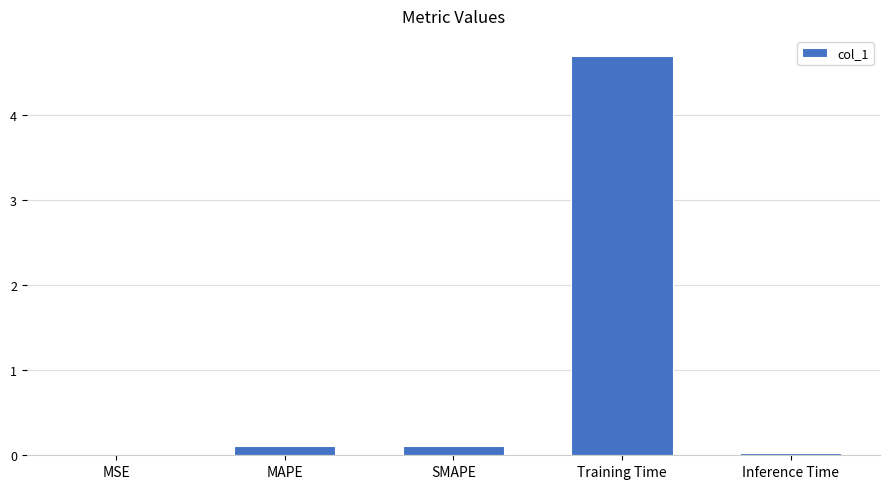

Is it true that the value at SMAPE is 0.1?

True